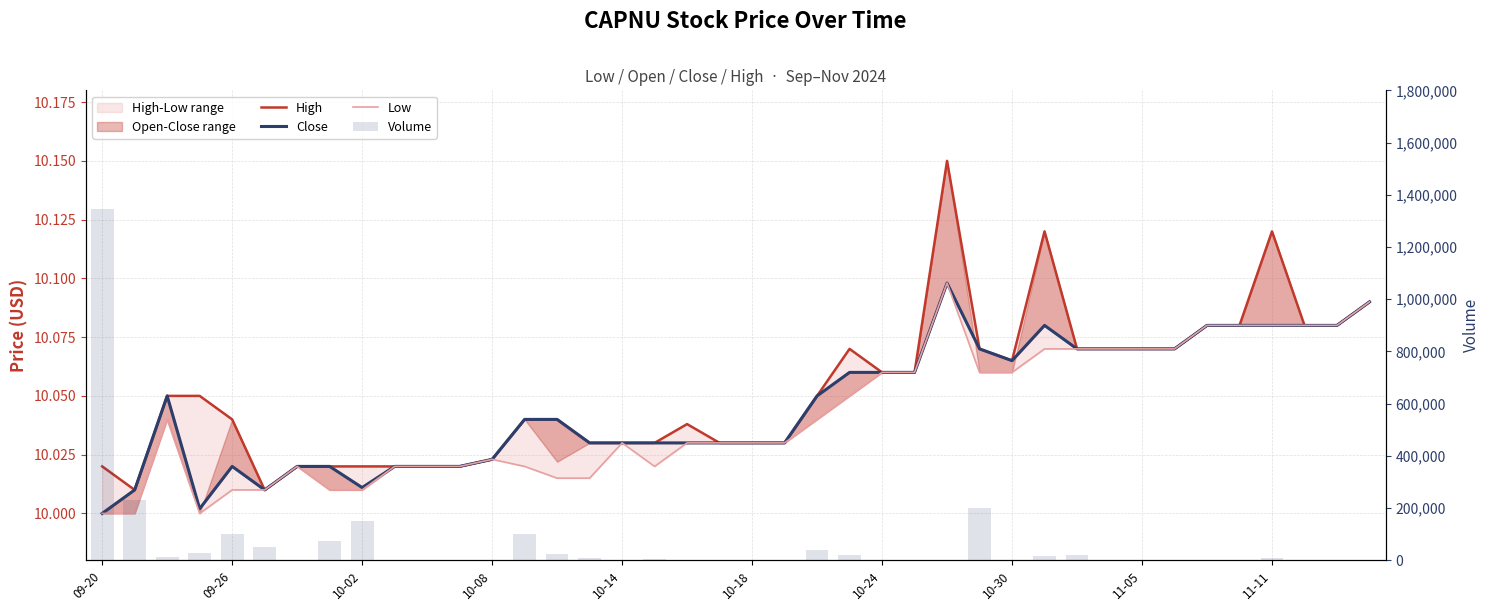

True or false: Close has a value of 10.0 at 14.

True